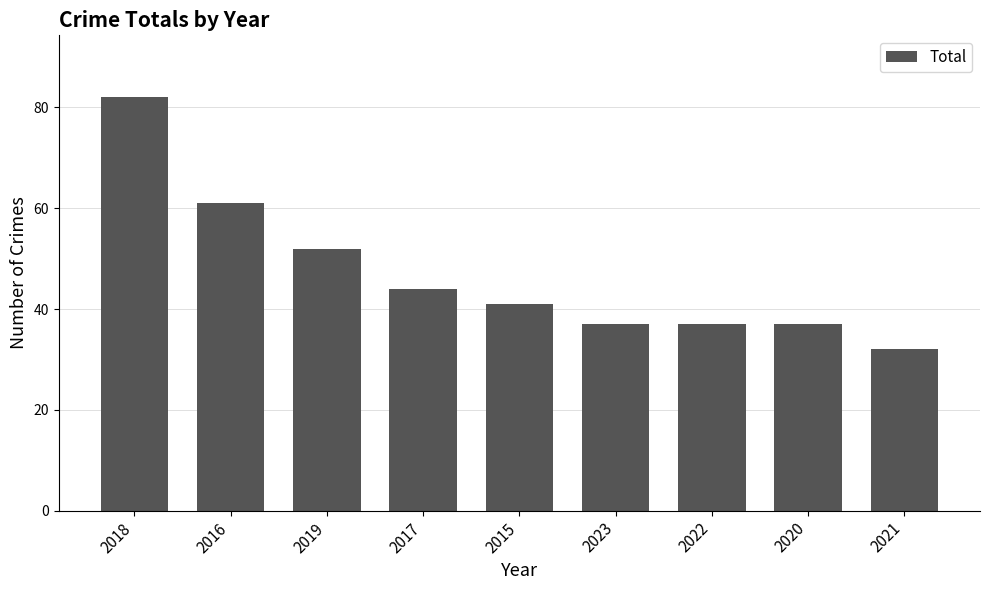

Reading left to right, what are all the values shown in this chart?

82	61	52	44	41	37	37	37	32